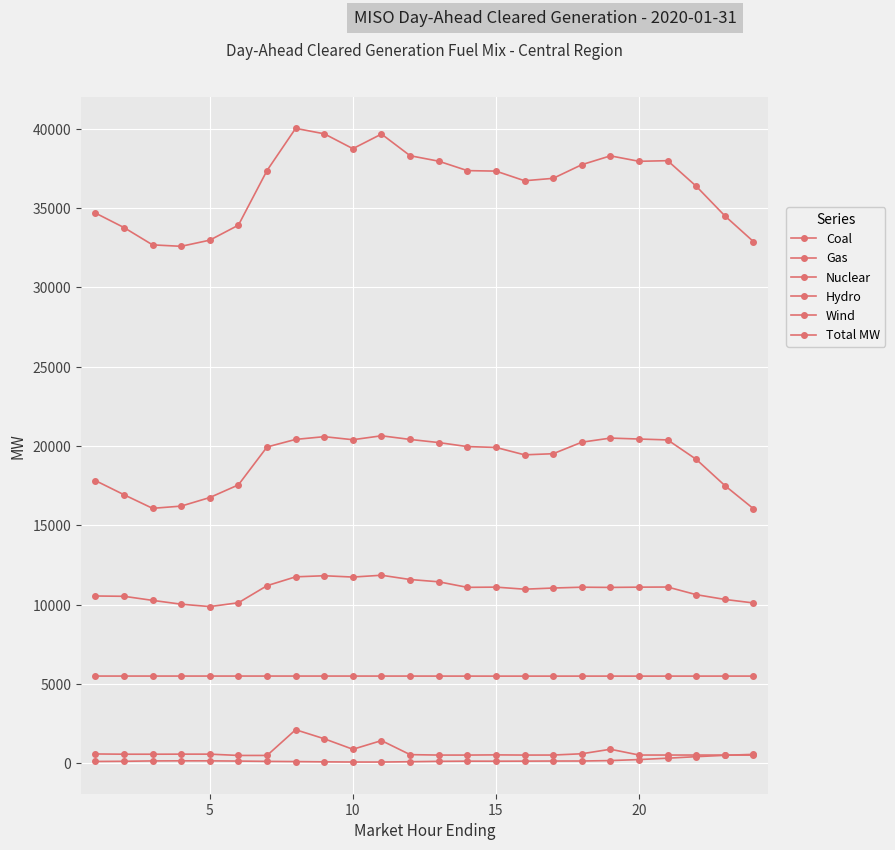

Is this an area chart (filled region under the line)?

No